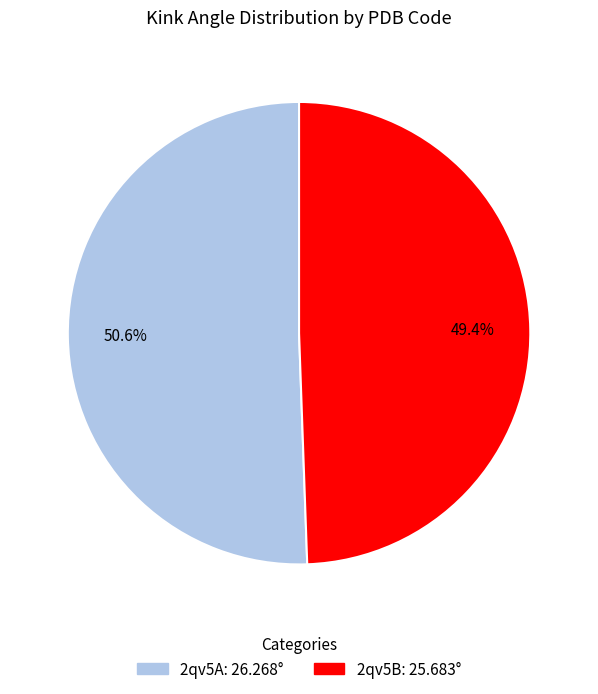

Is there a majority slice in this chart?

Yes